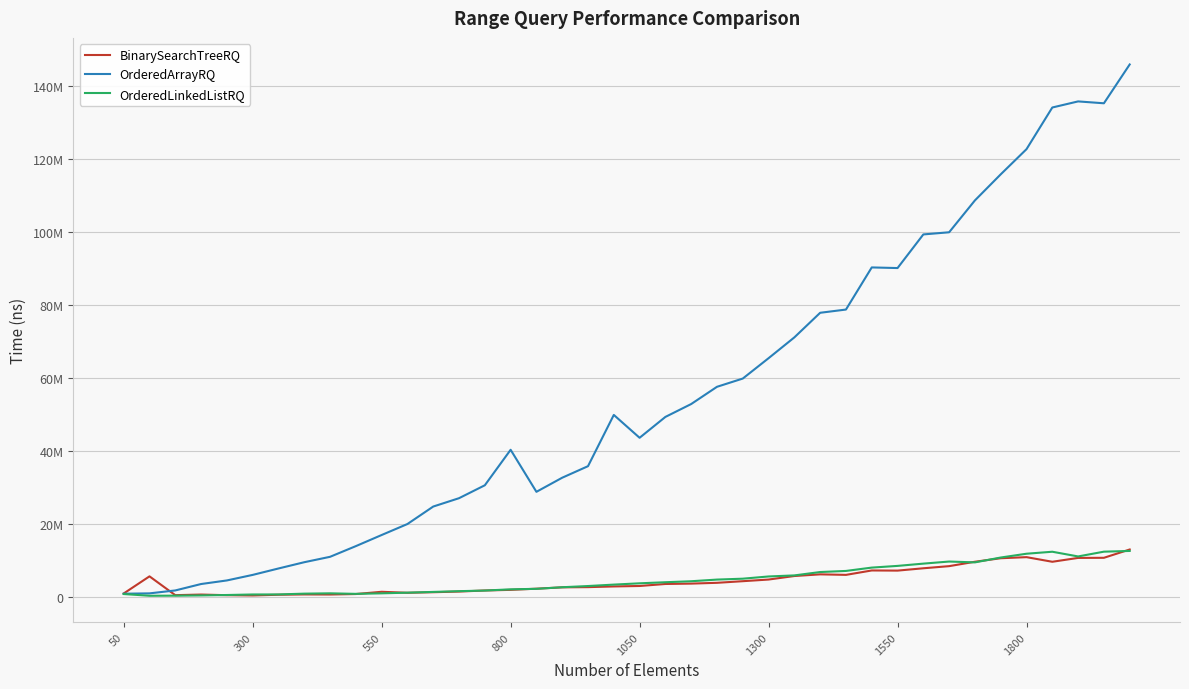

Does the chart display data point markers on the line(s)?

No